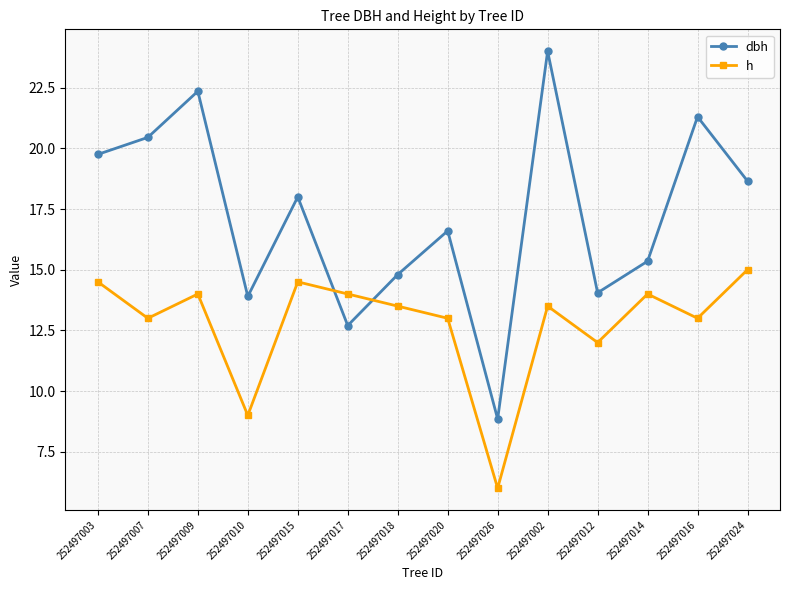

In dbh, how many points are lower than both neighbors (excluding endpoints)?

4